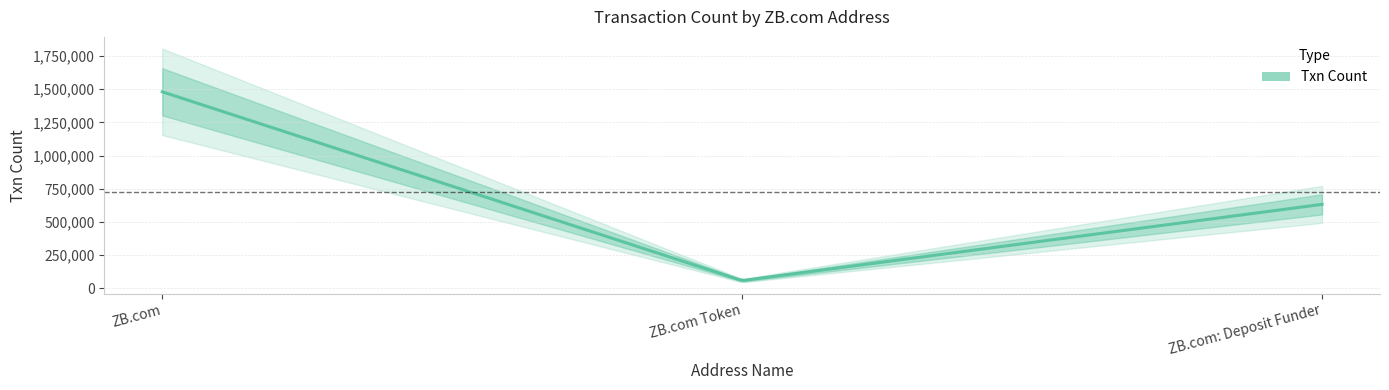

The value at ZB.com is 320189. True or false?

False